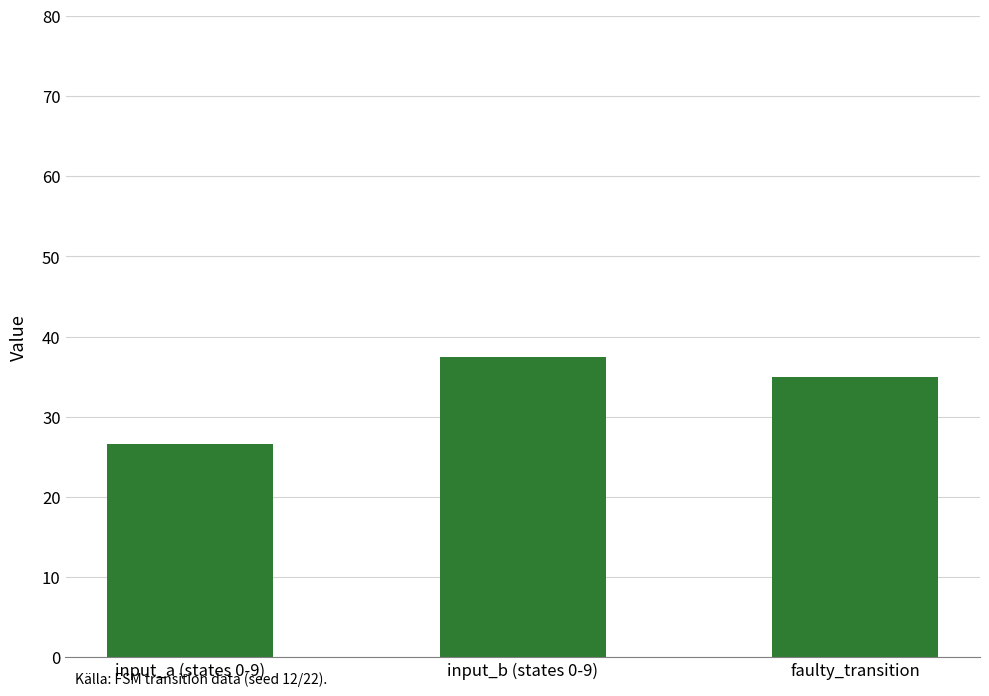

What is the value of the 3rd bar from the left?

35.0